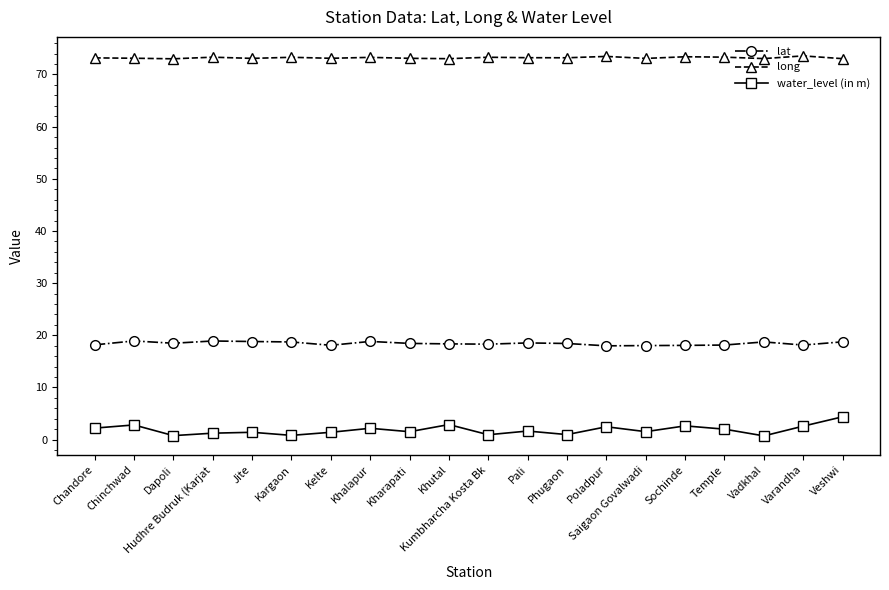

What position from the left is Temple?

17